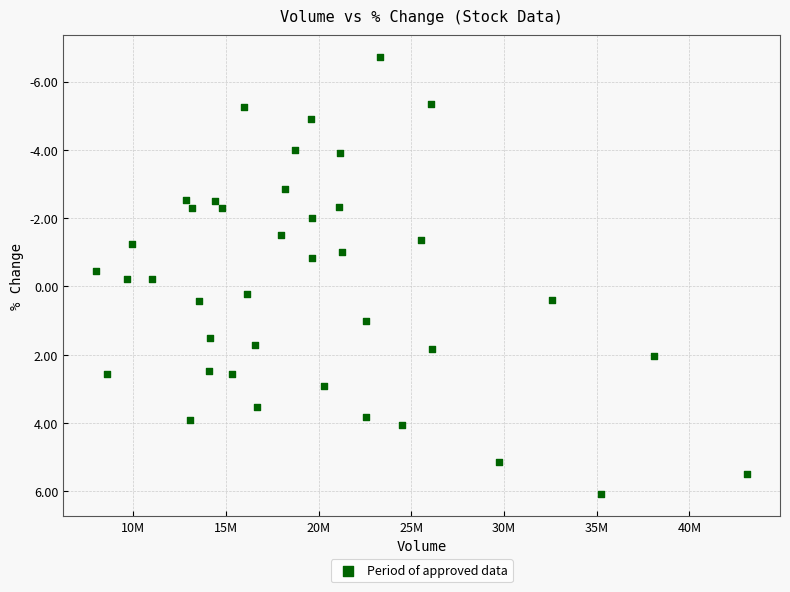

What is the range of X values (max minus min)?

35152782.0